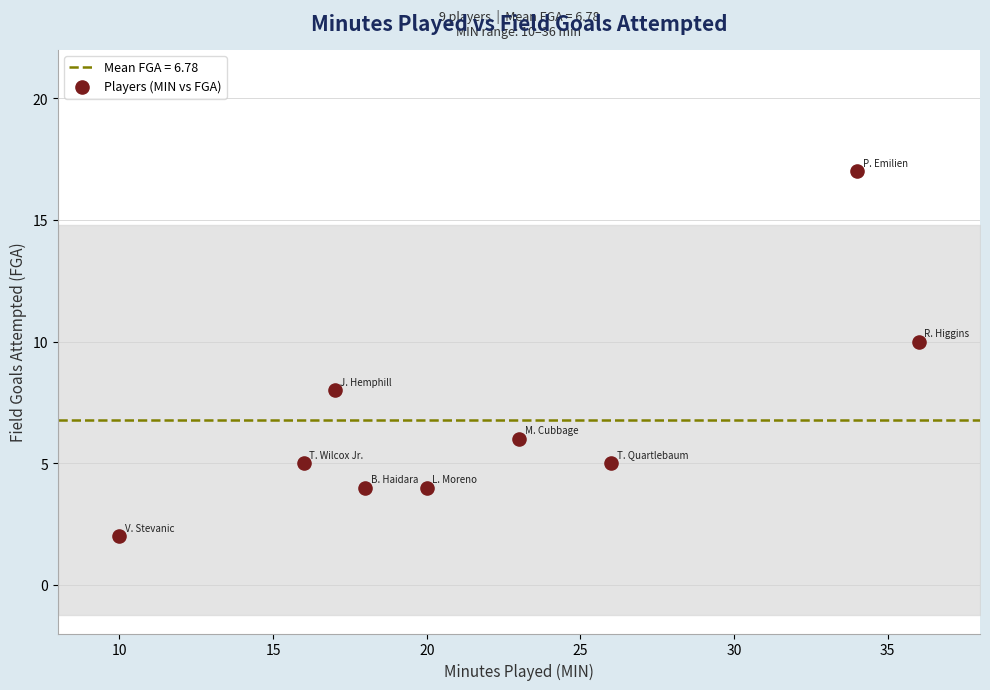

What is the range of Y values (max minus min)?

15